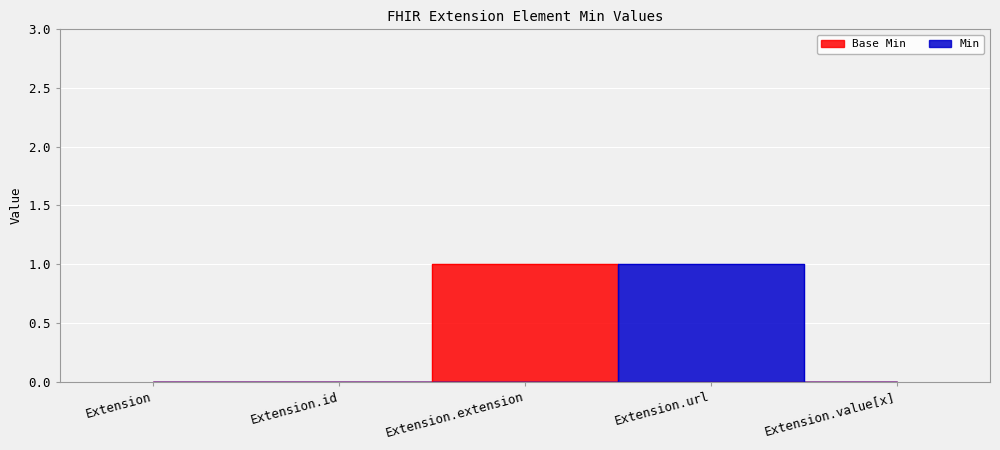

Rank the categories by Base Min value from highest to lowest.

Extension.extension, Extension, Extension.id, Extension.url, Extension.value[x]